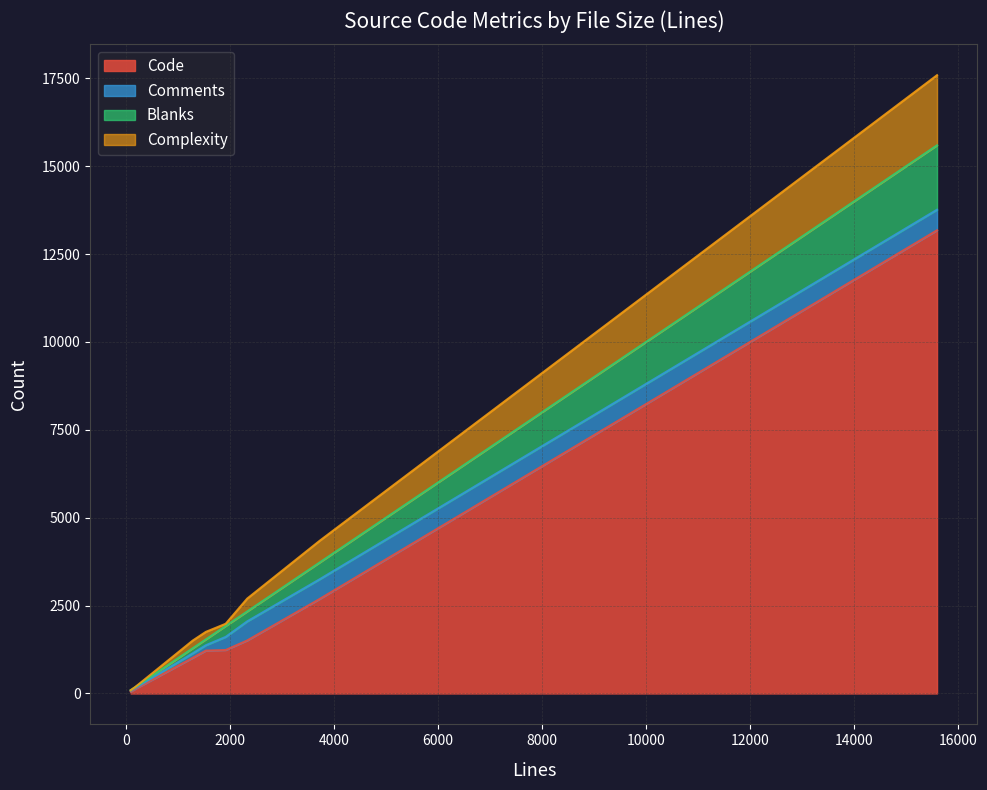

True or false: Code and Comments cross at least once.

False